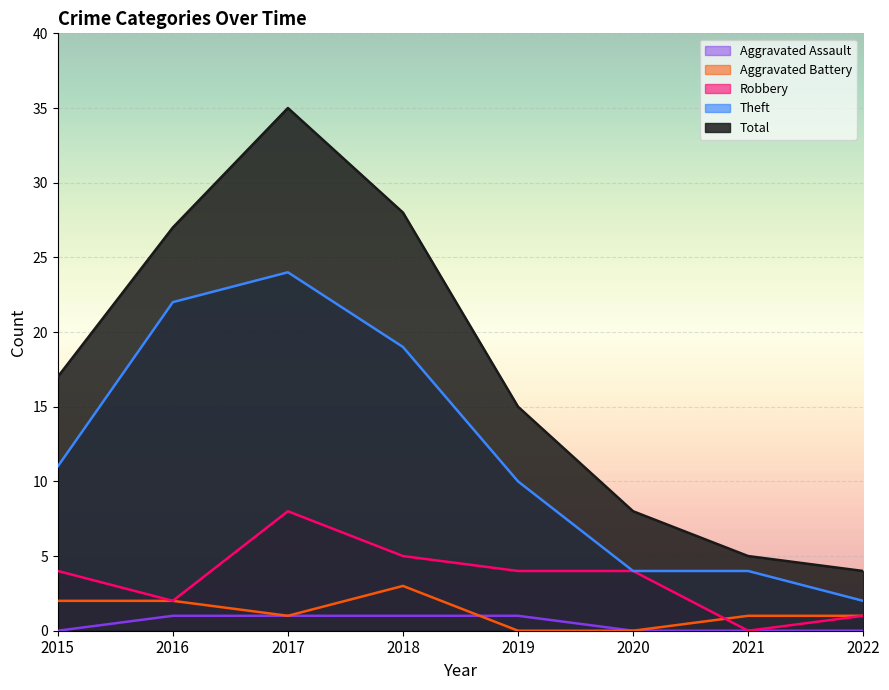

At which category is the sum across all series the highest?

2017